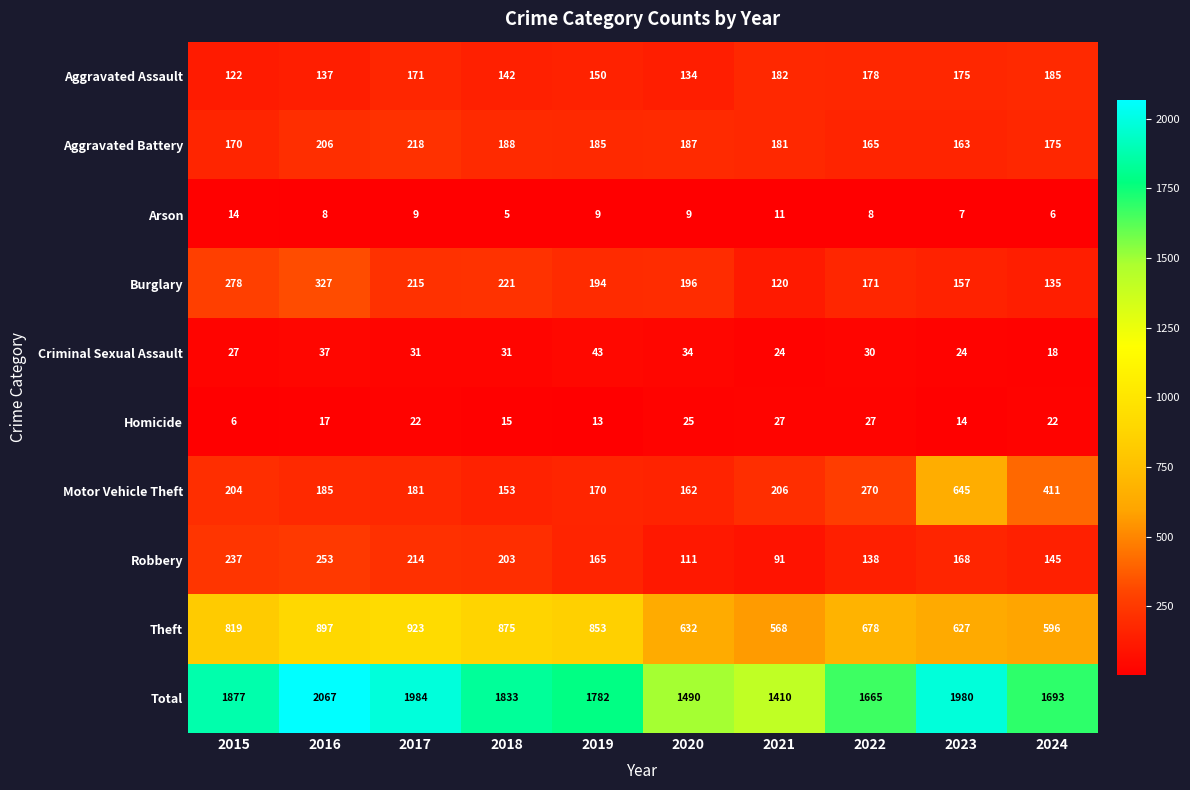

Rank the series at 2024 from lowest to highest value.

Arson, Criminal Sexual Assault, Homicide, Burglary, Robbery, Aggravated Battery, Aggravated Assault, Motor Vehicle Theft, Theft, Total